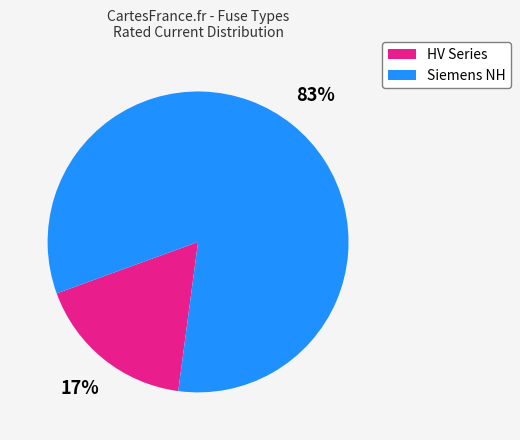

Is there any slice that represents more than half of the pie?

Yes